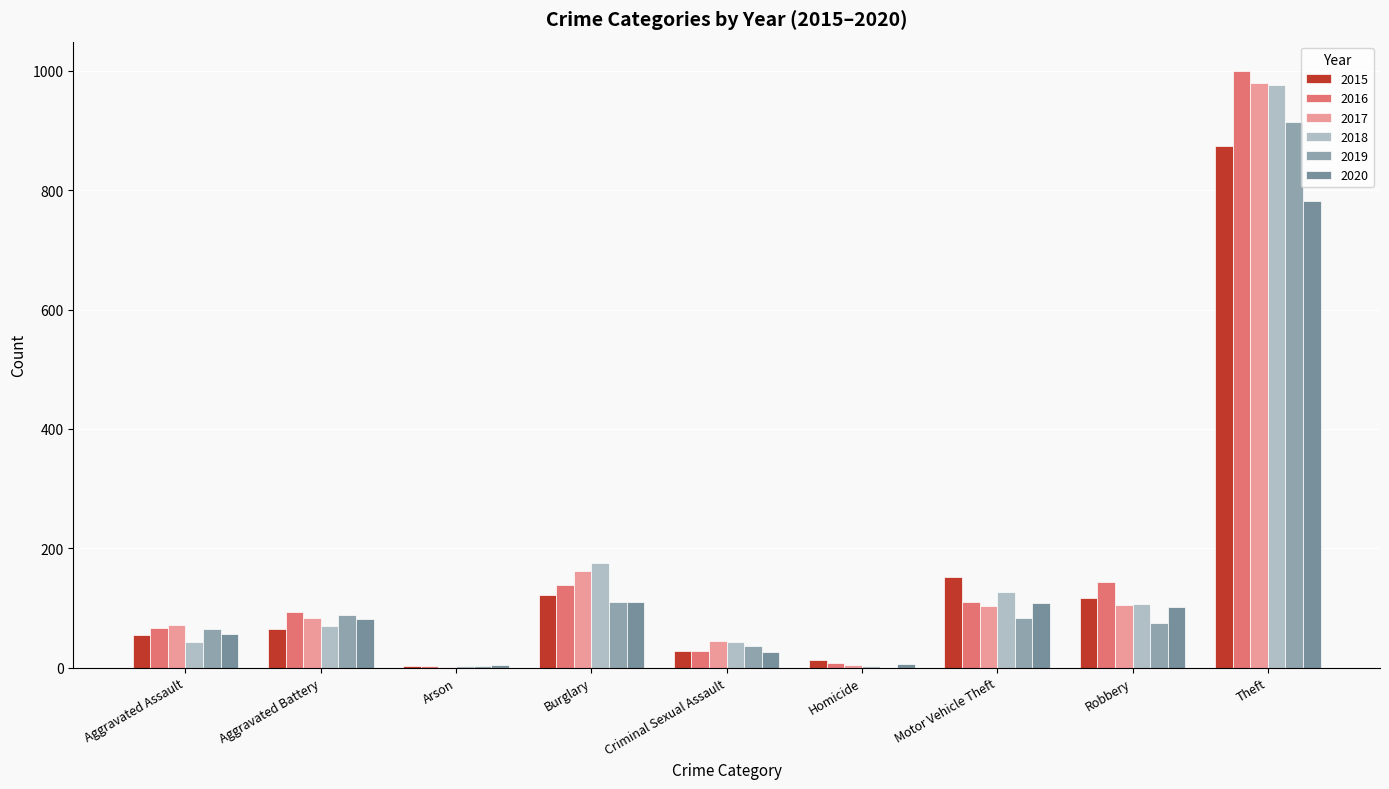

What is the label of the 6th bar from the right?

Burglary